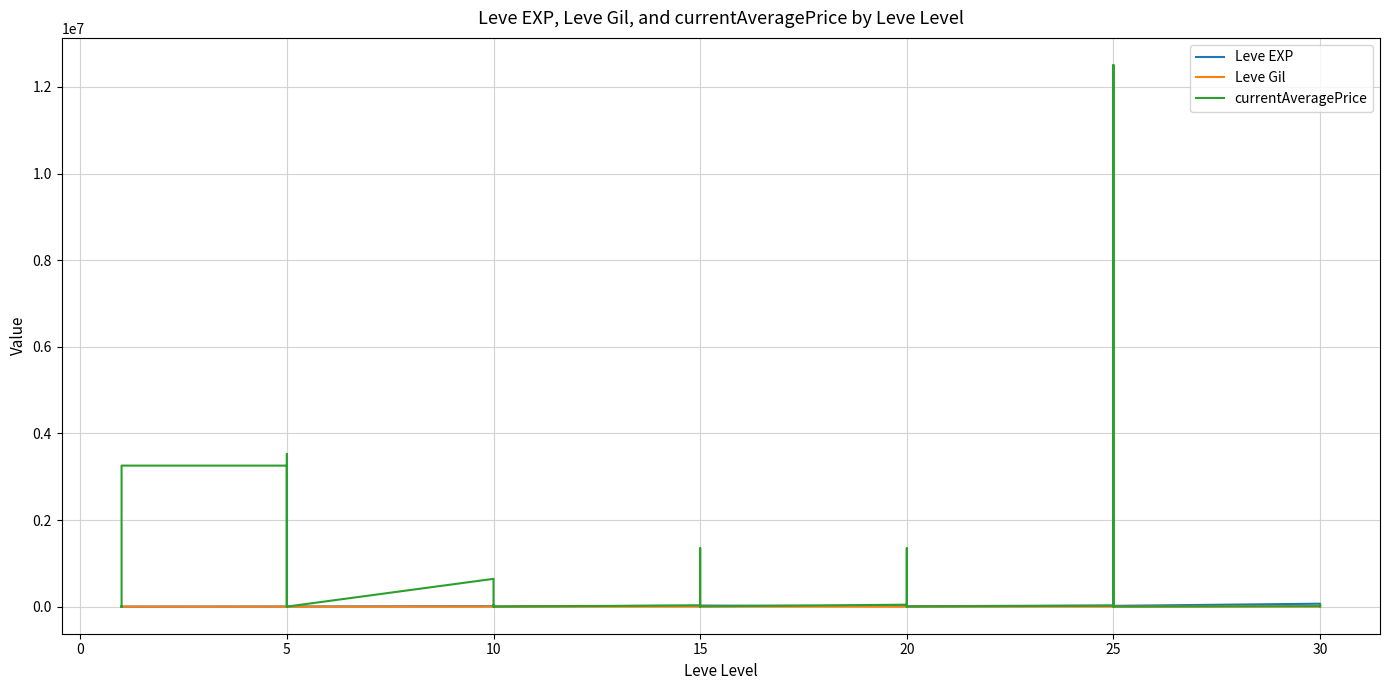

Where is the first local maximum for Leve EXP?

10